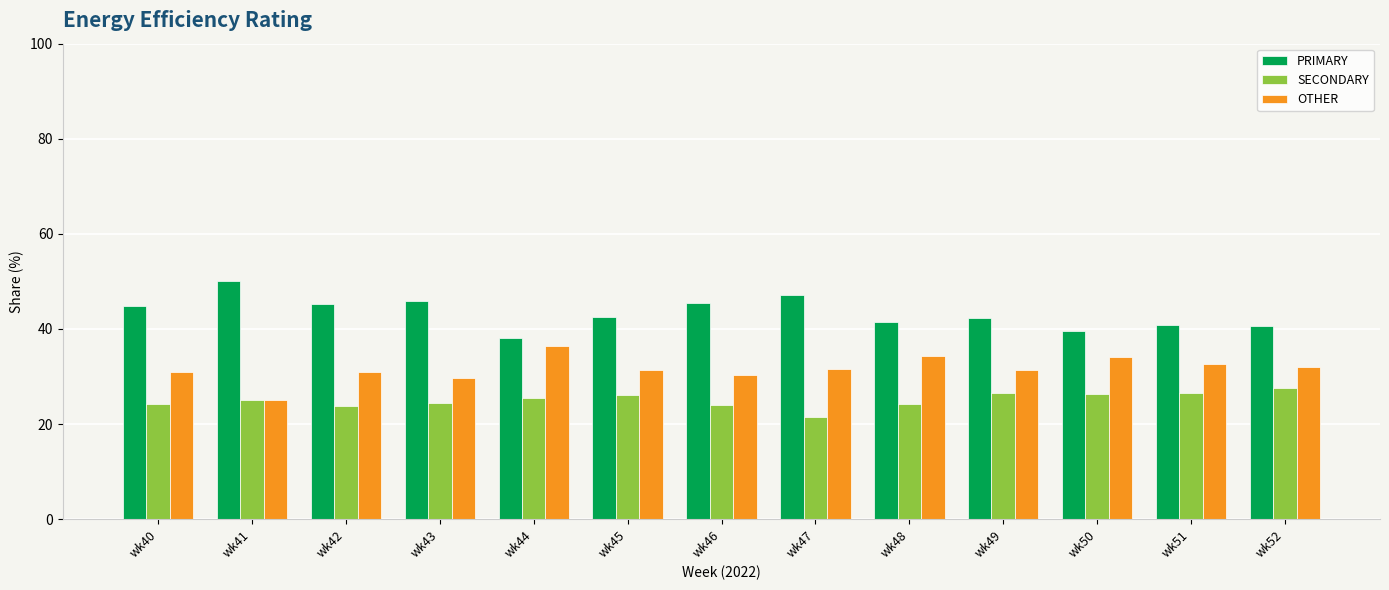

What is the approximate value of SECONDARY at wk51?

26.5